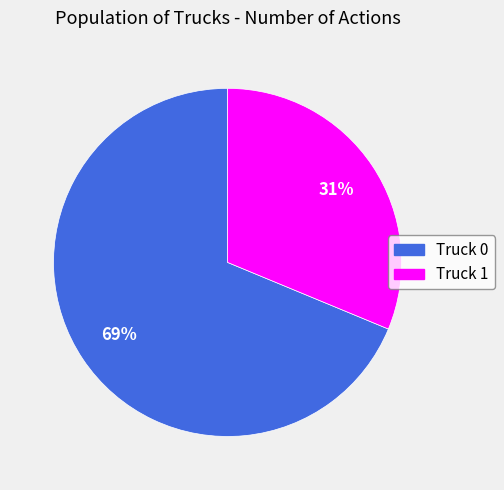

What percentage is the Truck 0 slice, to the nearest percent?

69%